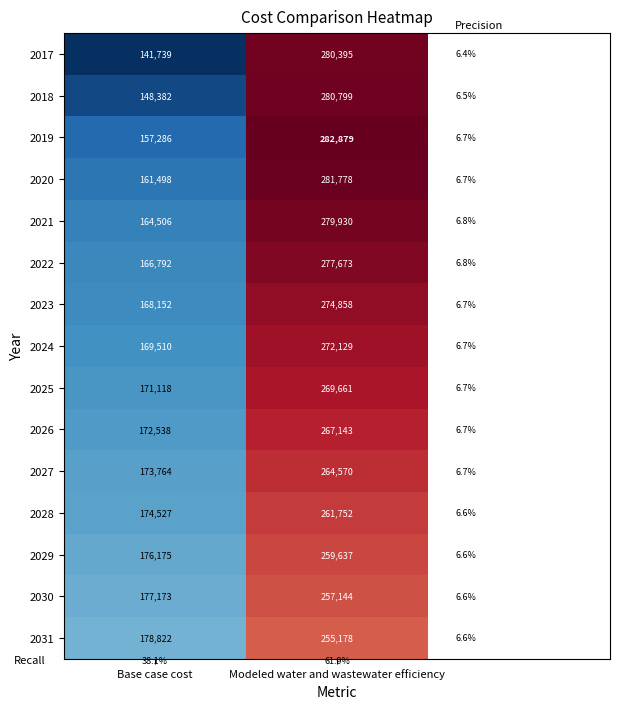

At which category is the sum across all series the highest?

Modeled water and wastewater efficiency